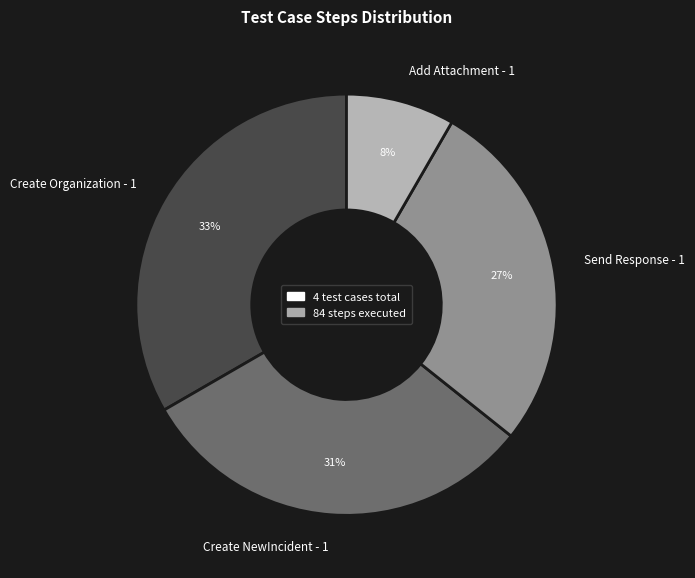

Which category has the biggest portion of the pie?

Create Organization - 1